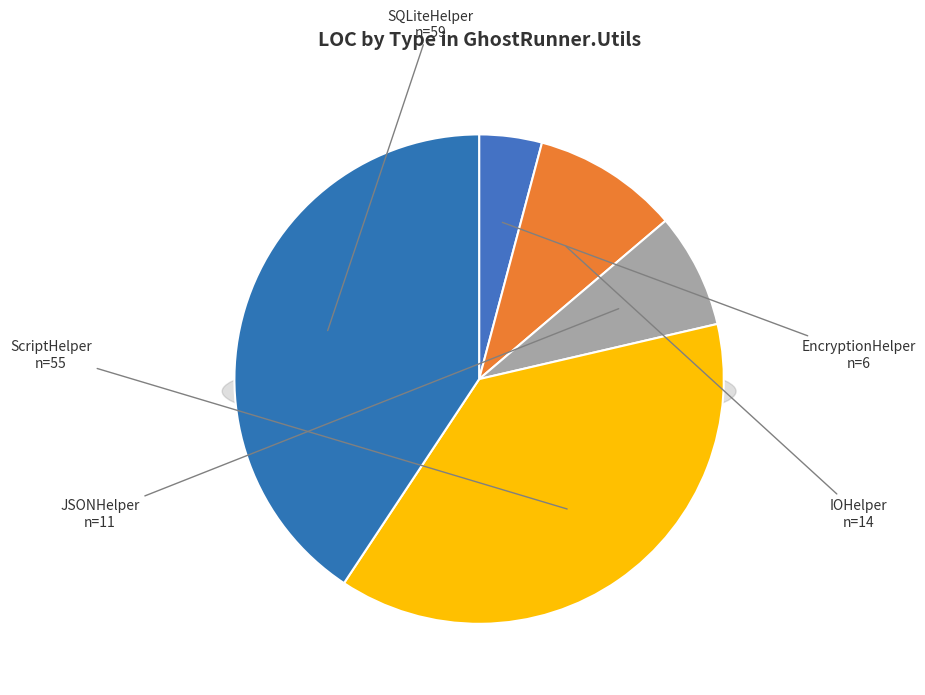

True or false: JSONHelper accounts for 8% of the total.

True